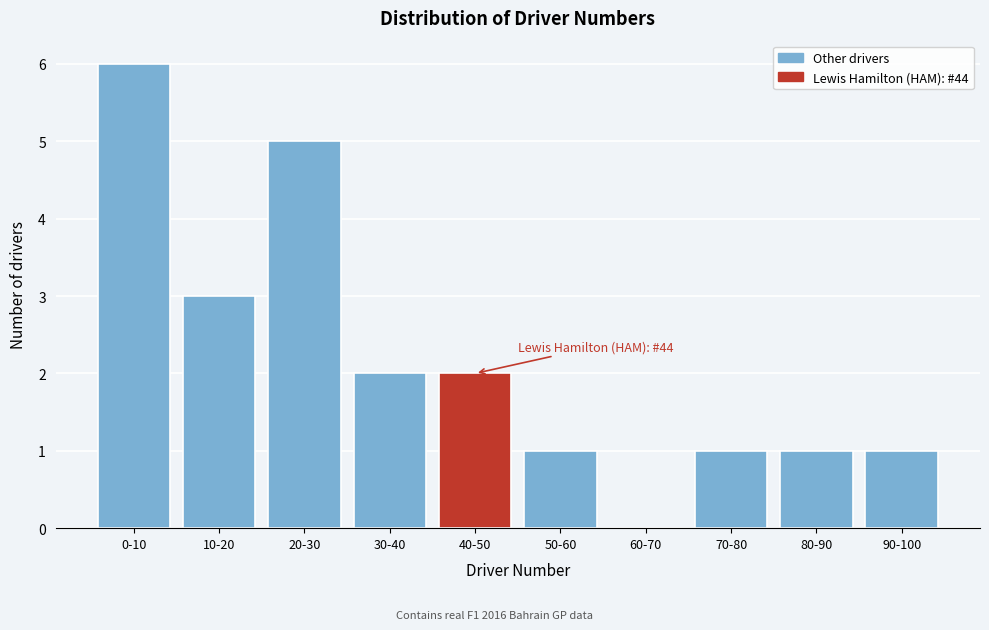

Reading left to right, list all the values displayed in this chart.

0-10=6	10-20=3	20-30=5	30-40=2	40-50=2	50-60=1	60-70=0	70-80=1	80-90=1	90-100=1